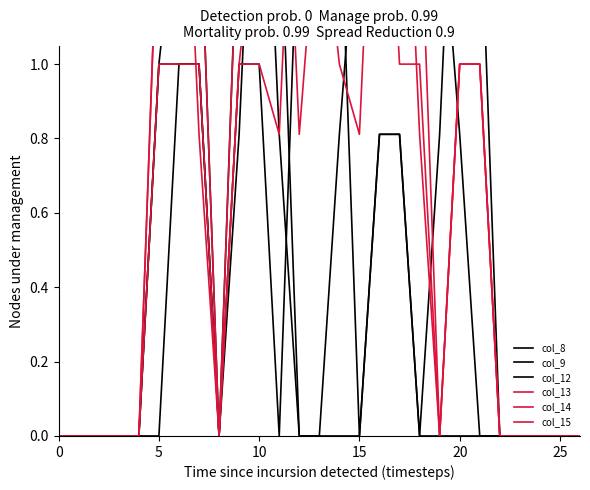

At which category is the sum across all series the highest?

16